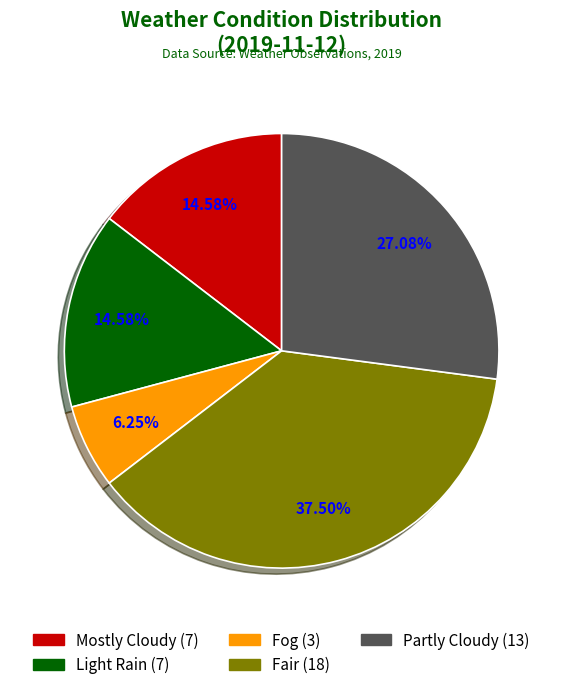

Is there a majority slice in this chart?

No